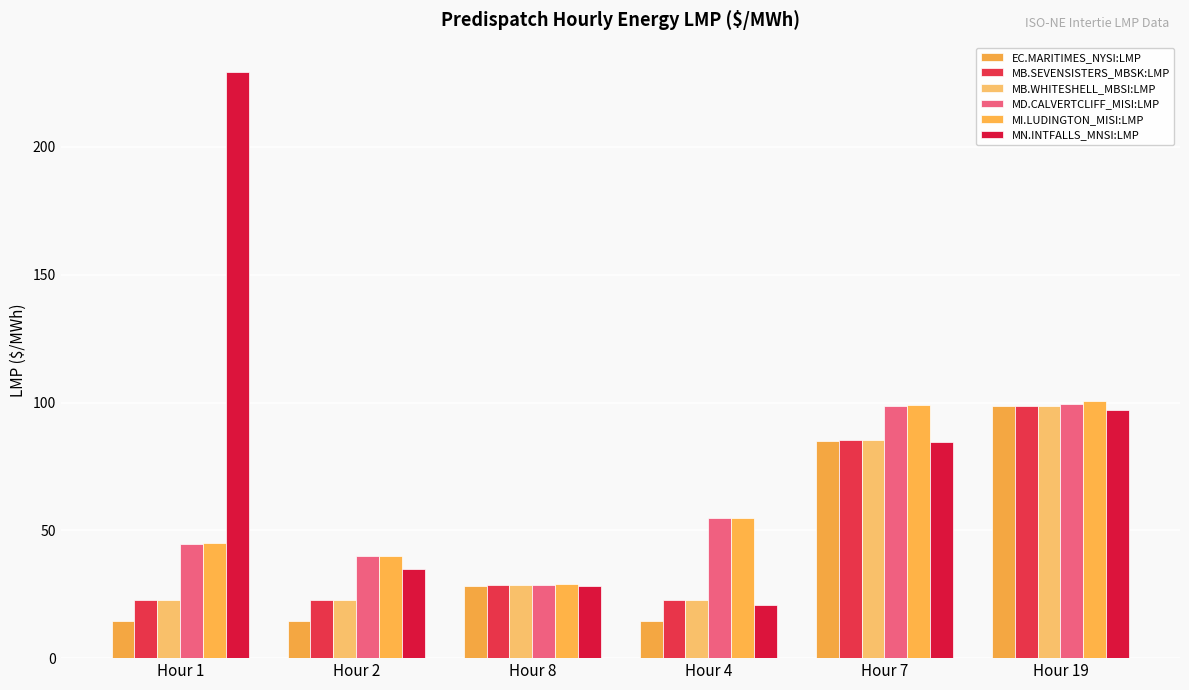

At which category does the chart reach its peak across all series?

Hour 1